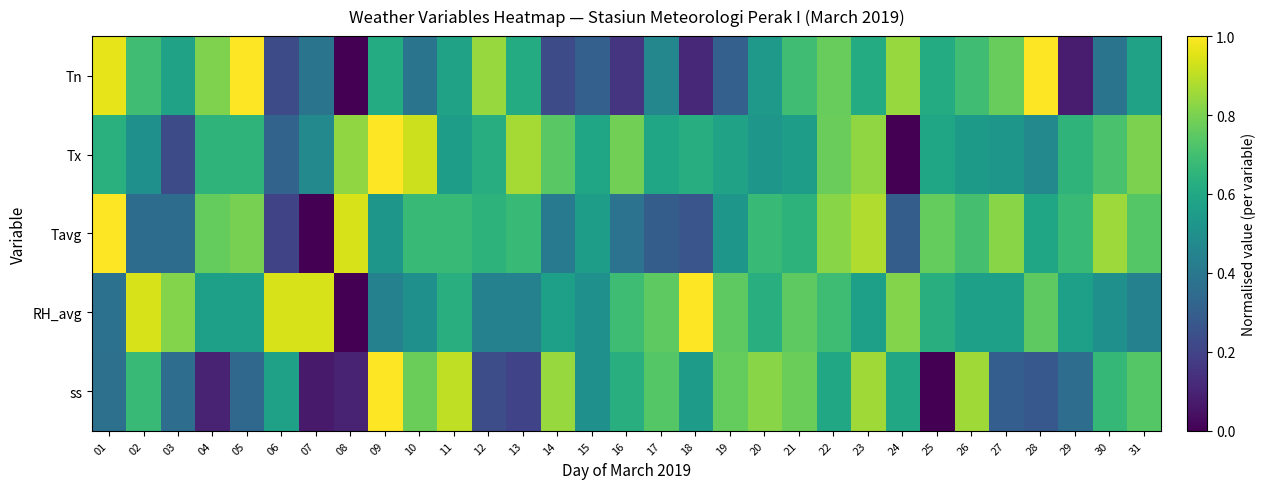

Reading right to left, what are all the values shown in this chart?

Tn: 31=0.6	30=0.4	29=0.1	28=1.0	27=0.8	26=0.7	25=0.6	24=0.8	23=0.6	22=0.8	21=0.7	20=0.5	19=0.3	18=0.1	17=0.5	16=0.2	15=0.3	14=0.2	13=0.6	12=0.8	11=0.6	10=0.4	09=0.6	08=0.0	07=0.4	06=0.2	05=1.0	04=0.8	03=0.6	02=0.7	01=1.0
Tx: 31=0.8	30=0.7	29=0.7	28=0.5	27=0.5	26=0.5	25=0.6	24=0.0	23=0.8	22=0.8	21=0.6	20=0.5	19=0.6	18=0.6	17=0.6	16=0.8	15=0.6	14=0.7	13=0.9	12=0.6	11=0.6	10=0.9	09=1.0	08=0.8	07=0.5	06=0.3	05=0.7	04=0.7	03=0.2	02=0.5	01=0.6
Tavg: 31=0.7	30=0.9	29=0.7	28=0.6	27=0.8	26=0.7	25=0.8	24=0.3	23=0.9	22=0.8	21=0.6	20=0.7	19=0.5	18=0.3	17=0.3	16=0.4	15=0.6	14=0.4	13=0.7	12=0.6	11=0.7	10=0.7	09=0.5	08=0.9	07=0.0	06=0.2	05=0.8	04=0.8	03=0.4	02=0.4	01=1.0
RH_avg: 31=0.4	30=0.5	29=0.6	28=0.8	27=0.6	26=0.6	25=0.6	24=0.8	23=0.6	22=0.7	21=0.8	20=0.6	19=0.8	18=1.0	17=0.8	16=0.7	15=0.5	14=0.6	13=0.4	12=0.4	11=0.6	10=0.5	09=0.4	08=0.0	07=0.9	06=0.9	05=0.6	04=0.6	03=0.8	02=0.9	01=0.4
ss: 31=0.7	30=0.7	29=0.4	28=0.3	27=0.3	26=0.9	25=0.0	24=0.6	23=0.9	22=0.6	21=0.8	20=0.8	19=0.8	18=0.5	17=0.7	16=0.6	15=0.5	14=0.8	13=0.2	12=0.2	11=0.9	10=0.8	09=1.0	08=0.1	07=0.1	06=0.6	05=0.3	04=0.1	03=0.4	02=0.7	01=0.4